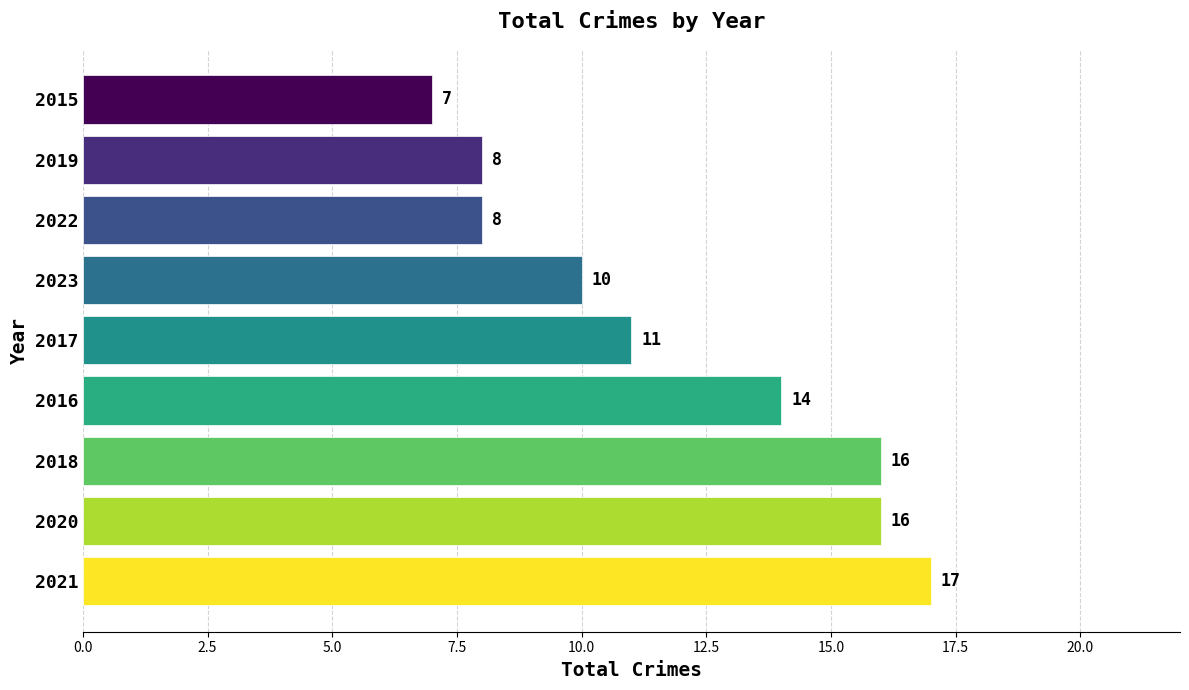

What is the difference between the second highest and minimum values?

9